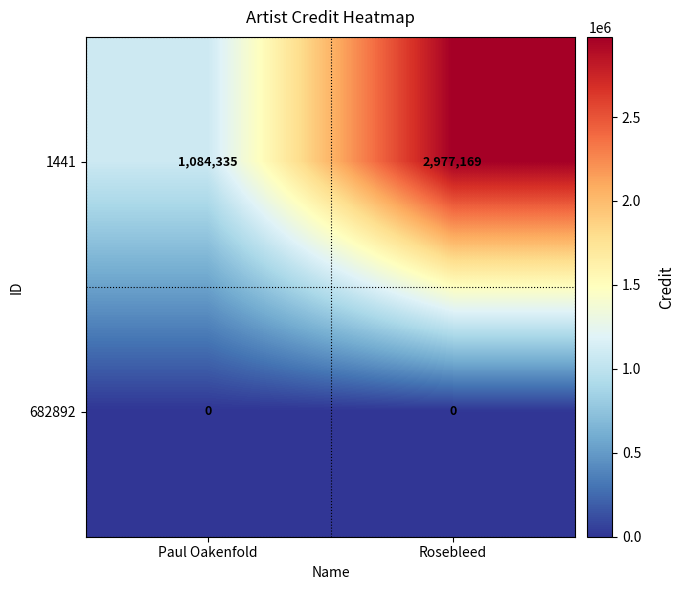

Count the number of categories in the chart.

2